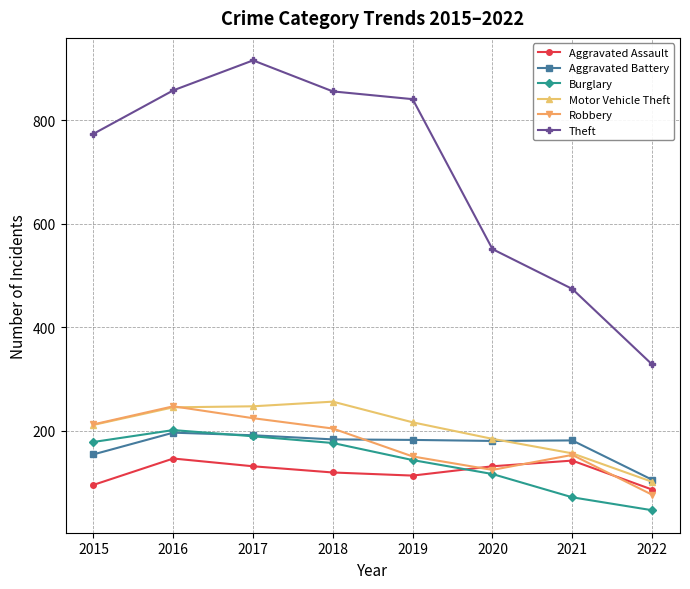

Which category has the lowest value across all series?

2022